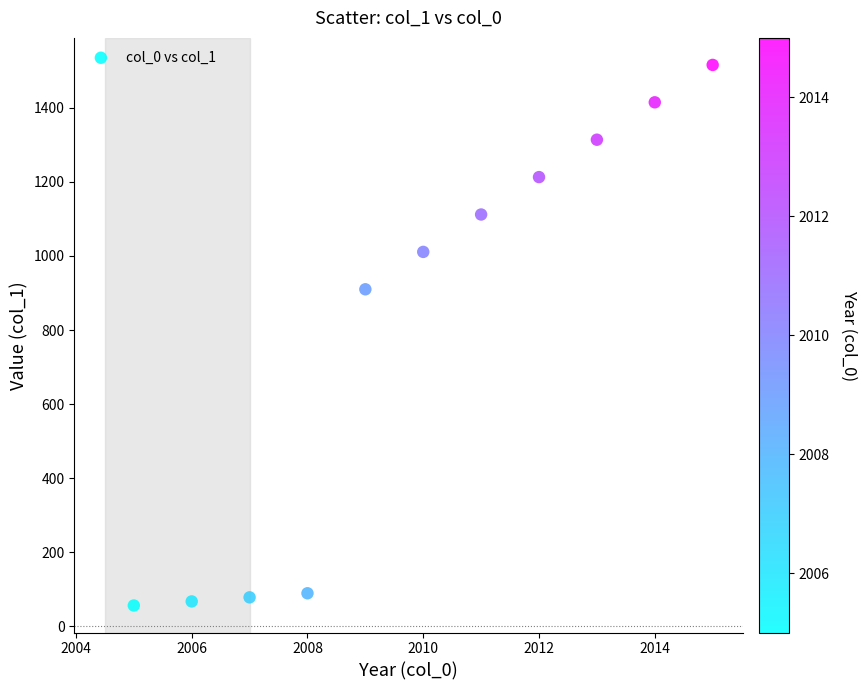

What Y value in the scatter plot is closest to 786?

910